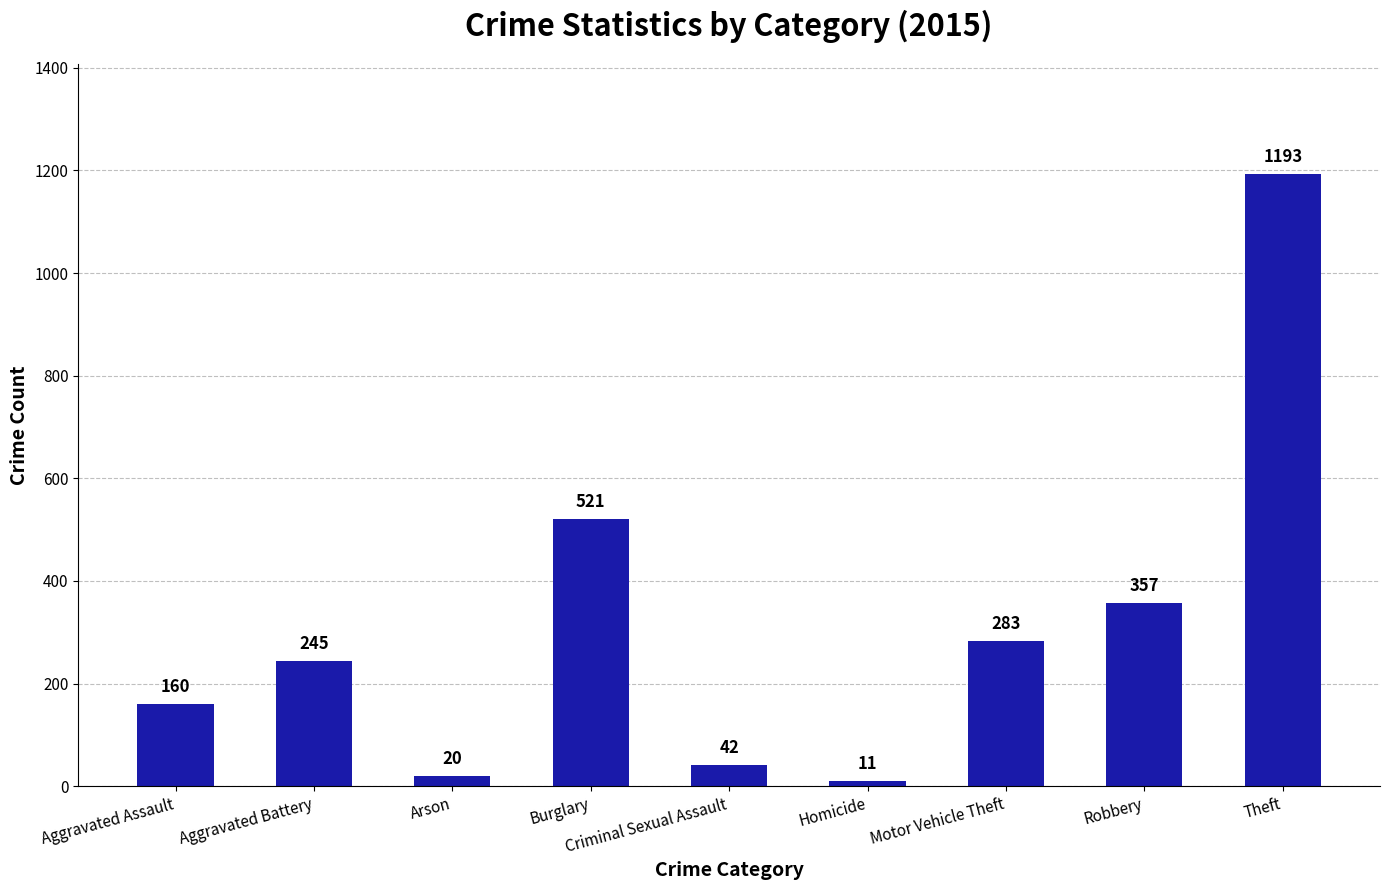

Approximately how many times larger is the value at Motor Vehicle Theft compared to Aggravated Battery?

1.2